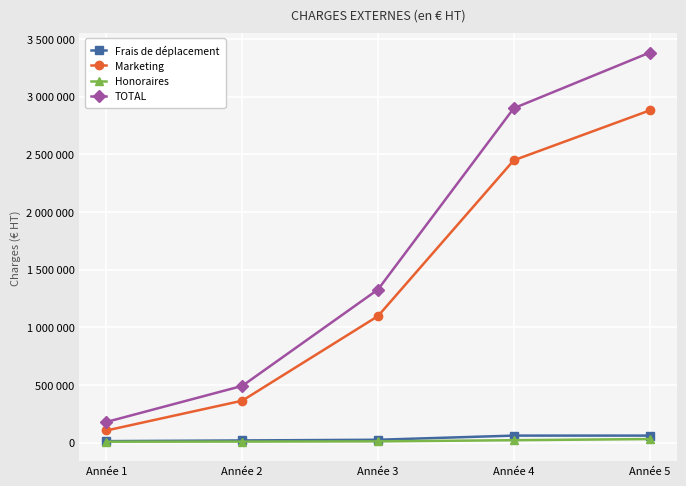

What are all the series names shown in the legend?

Frais de déplacement, Marketing, Honoraires, TOTAL